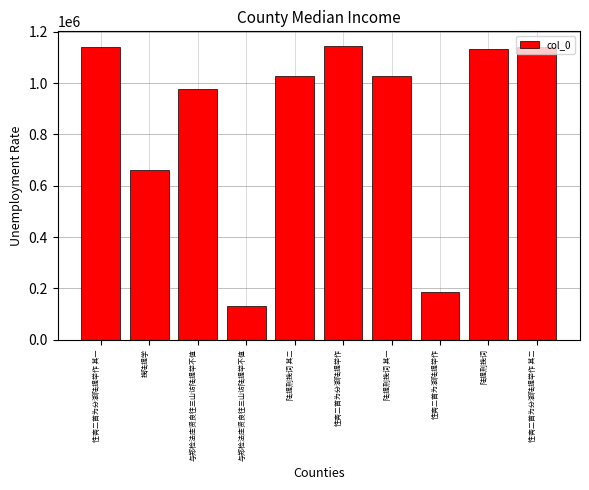

Does the chart contain stacked bars?

No